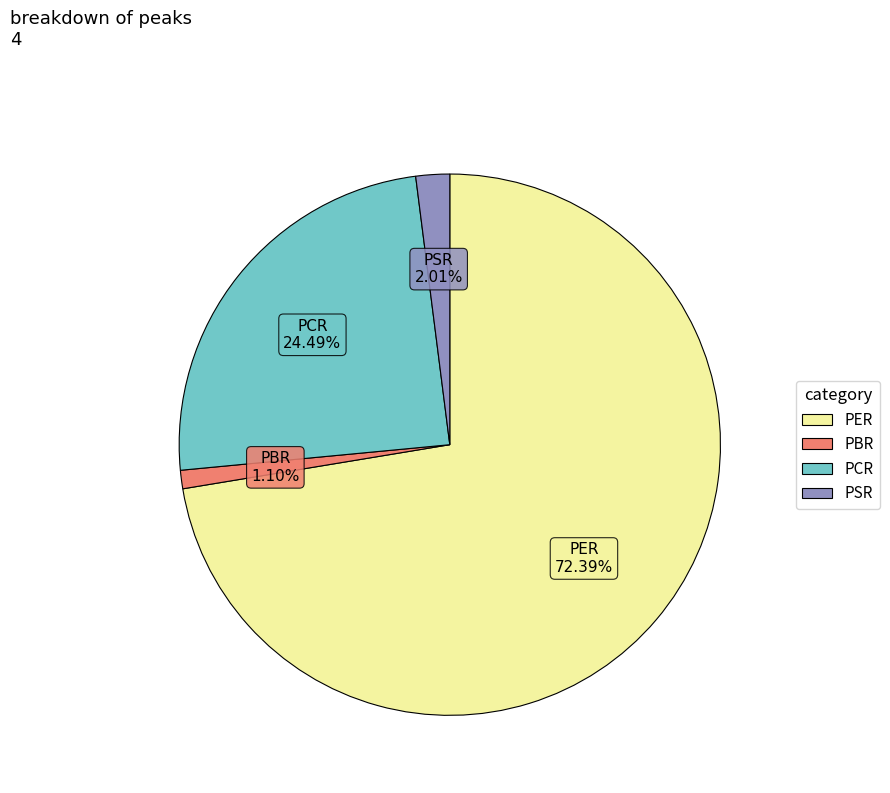

Which has a higher value, PER or PSR?

PER